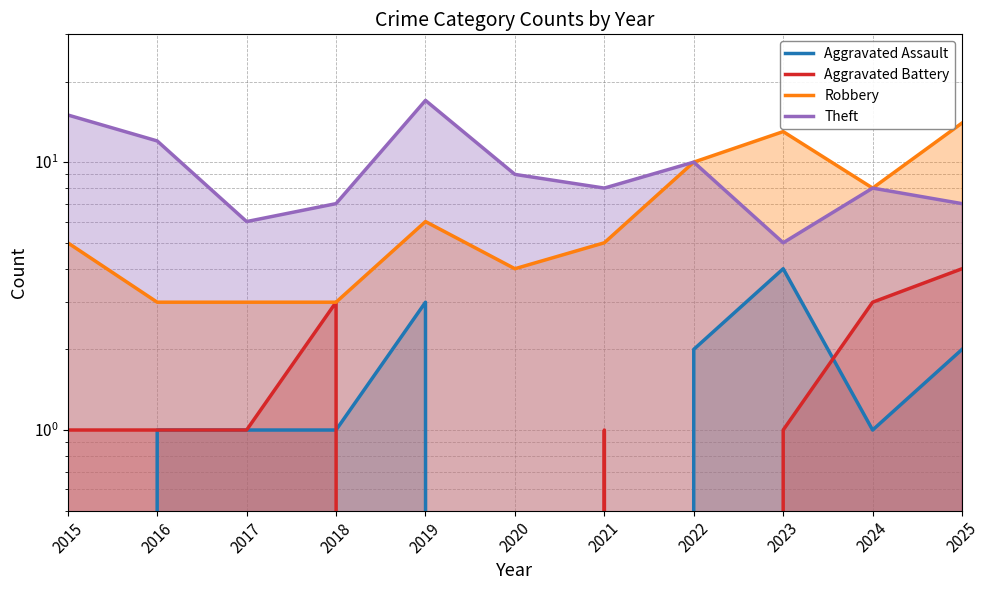

The value of Aggravated Battery at 2016 is 1. True or false?

True